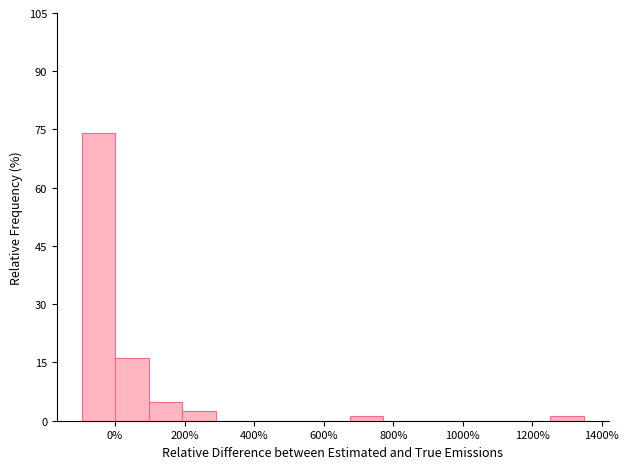

Reading left to right, list every bar in this chart as the range it spans on the x-axis followed by its height. Neither the bar edges nor the heights are printed on the chart, so give them approximately, as read against the axes.

-100 to 0: 74
0 to 100: 16
100 to 200: 4
200 to 280: 2
280 to 380: 0
380 to 480: 0
480 to 580: 0
580 to 680: 0
680 to 780: under 2
780 to 860: 0
860 to 960: 0
960 to 1060: 0
1060 to 1160: 0
1160 to 1260: 0
1260 to 1340: under 2